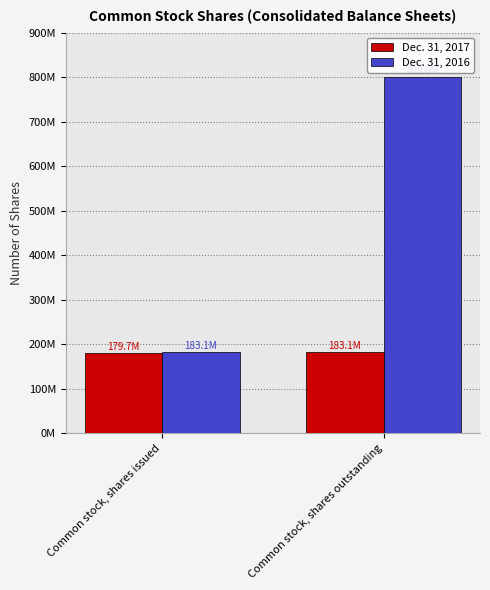

List the series in order of their overall mean, highest first.

Dec. 31, 2016, Dec. 31, 2017